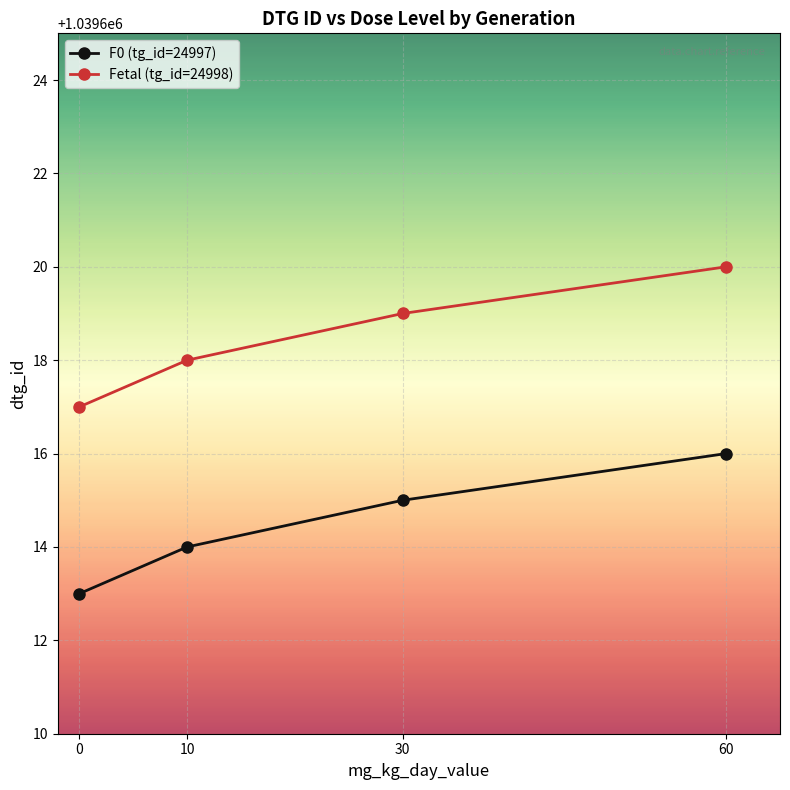

How many series are shown in this chart?

2